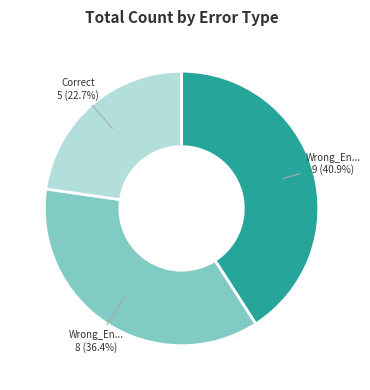

Is there any slice that represents more than half of the pie?

No